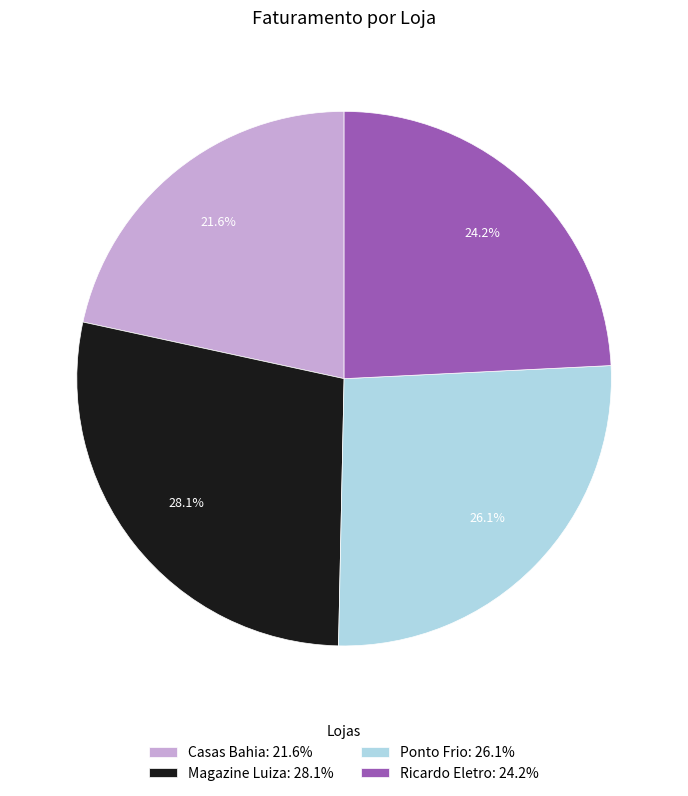

Is the sum of Ponto Frio and Magazine Luiza greater than half?

Yes